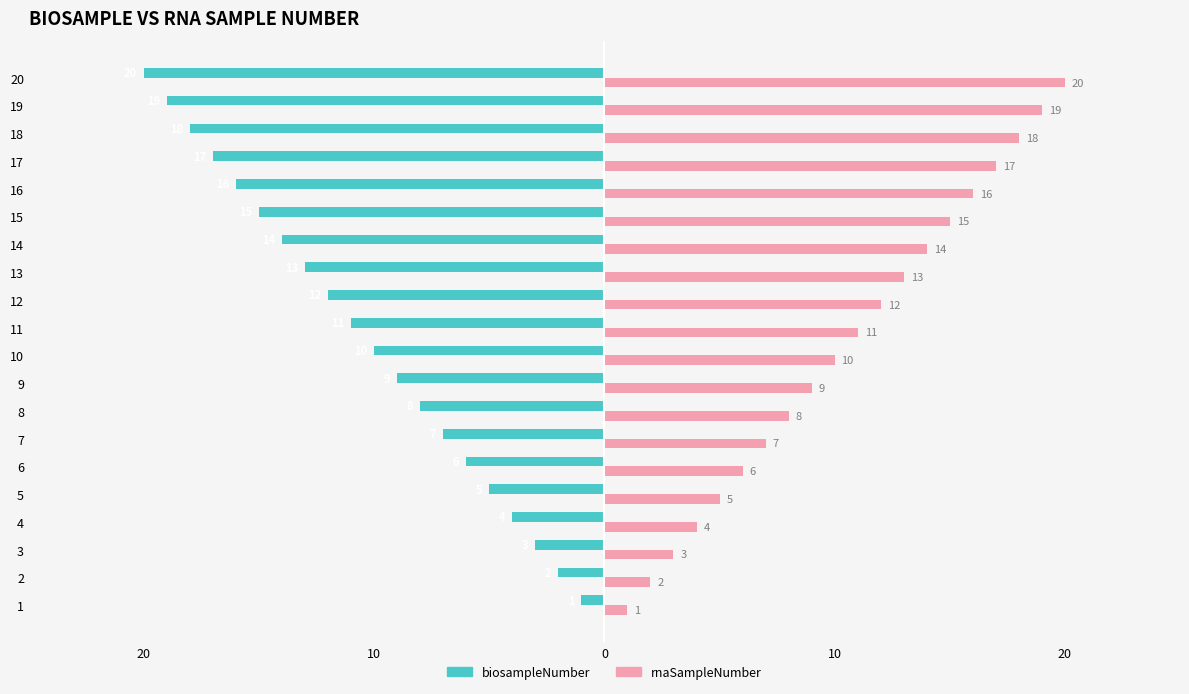

What are all the series names shown in the legend?

biosampleNumber, rnaSampleNumber